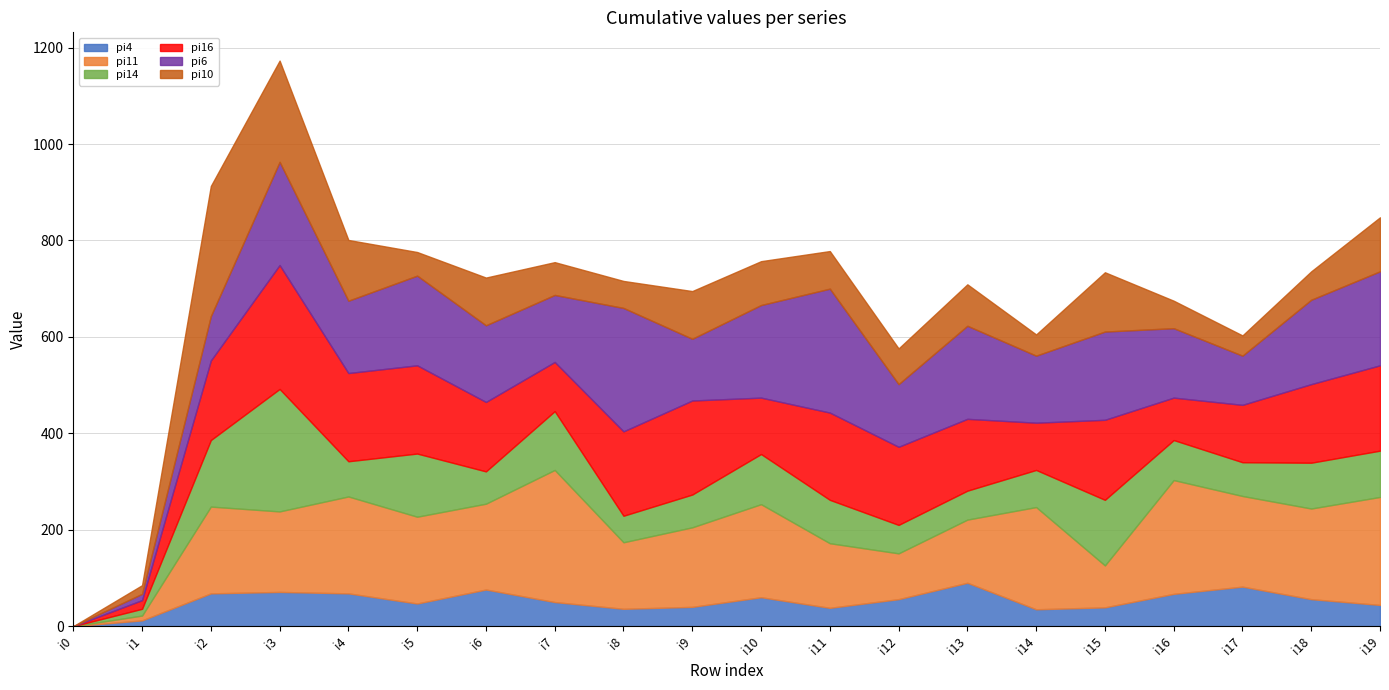

The pi14 series shows 67 at i6. True or false?

True